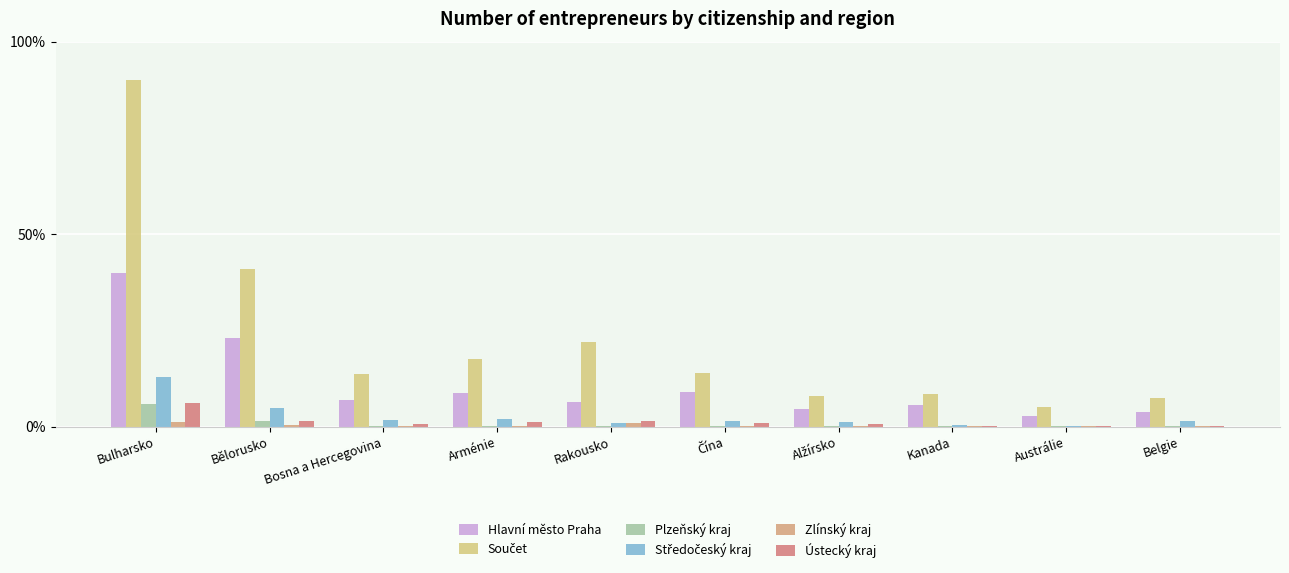

At which label is Ústecký kraj closest to 68?

Rakousko